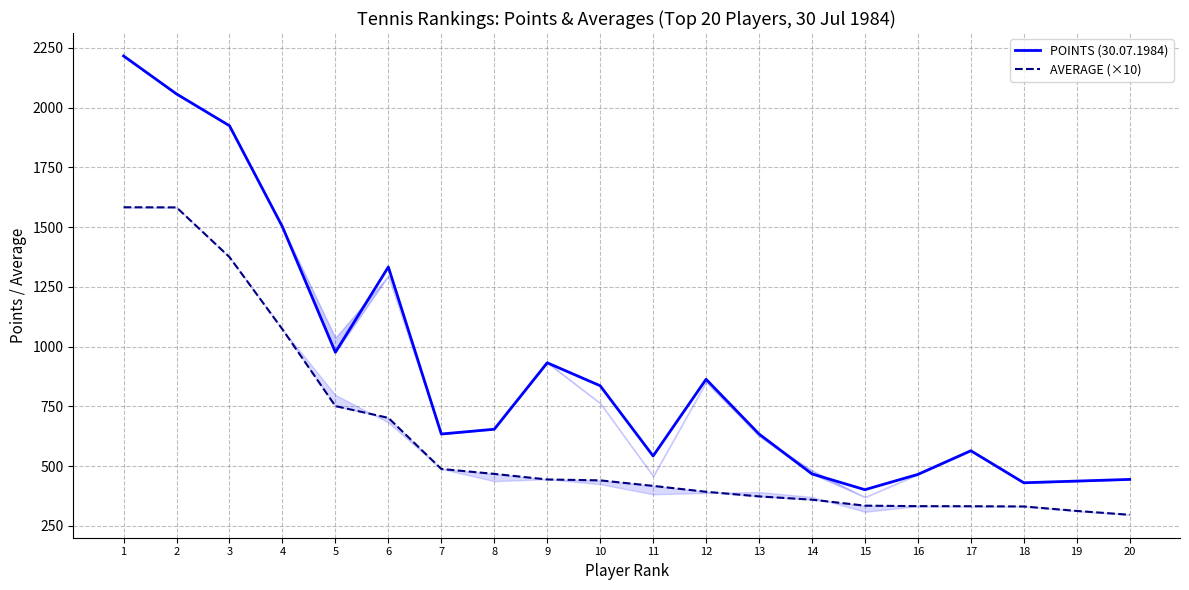

How many interior local peaks does the POINTS (30.07.1984) series have?

4